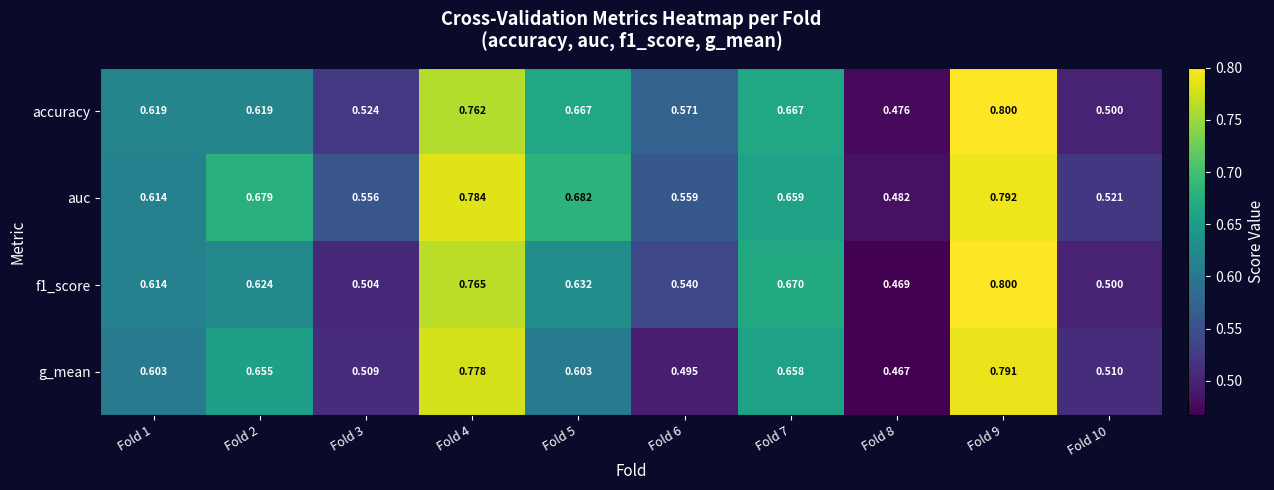

How many distinct data groups are displayed?

4